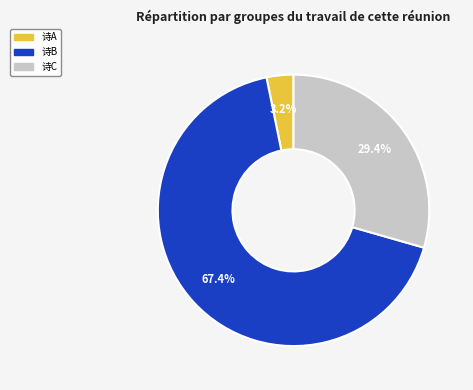

How much of the chart is everything except 诗C?

70.6%